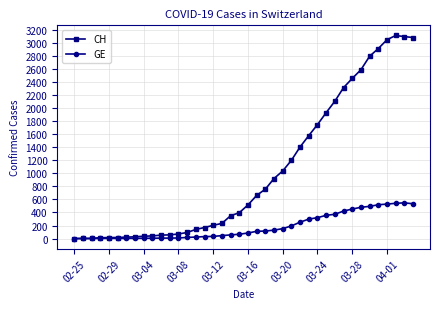

True or false: GE has more than 0 interior local peaks.

True